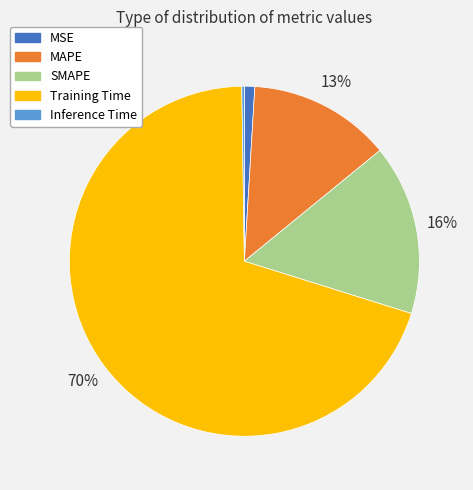

Is it true that MSE is 9% of the pie?

False